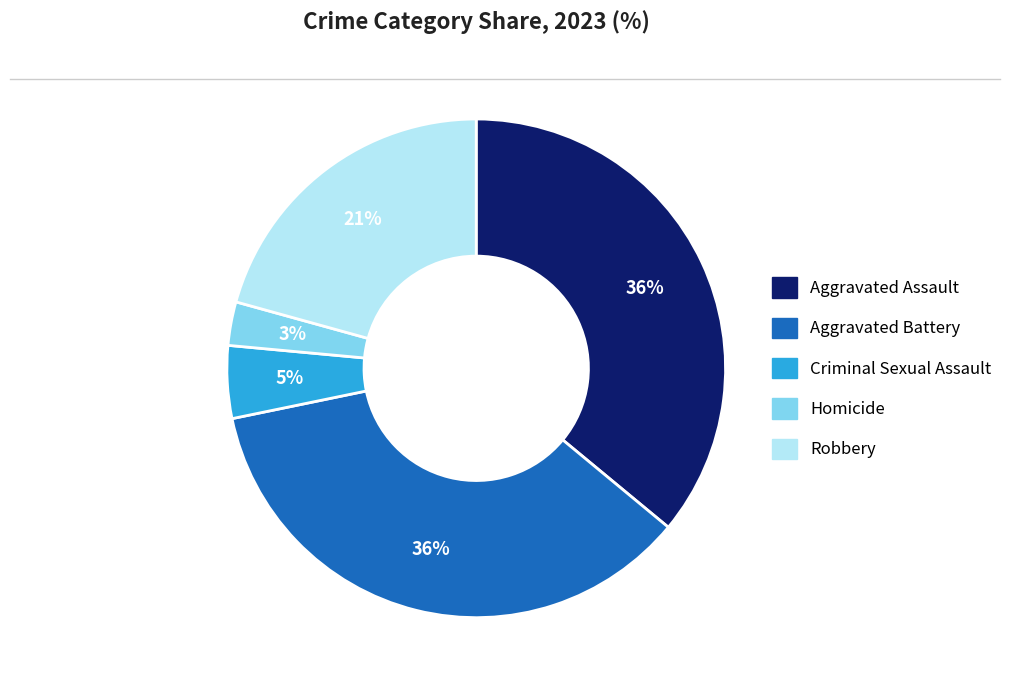

How many segments does this pie chart have?

5